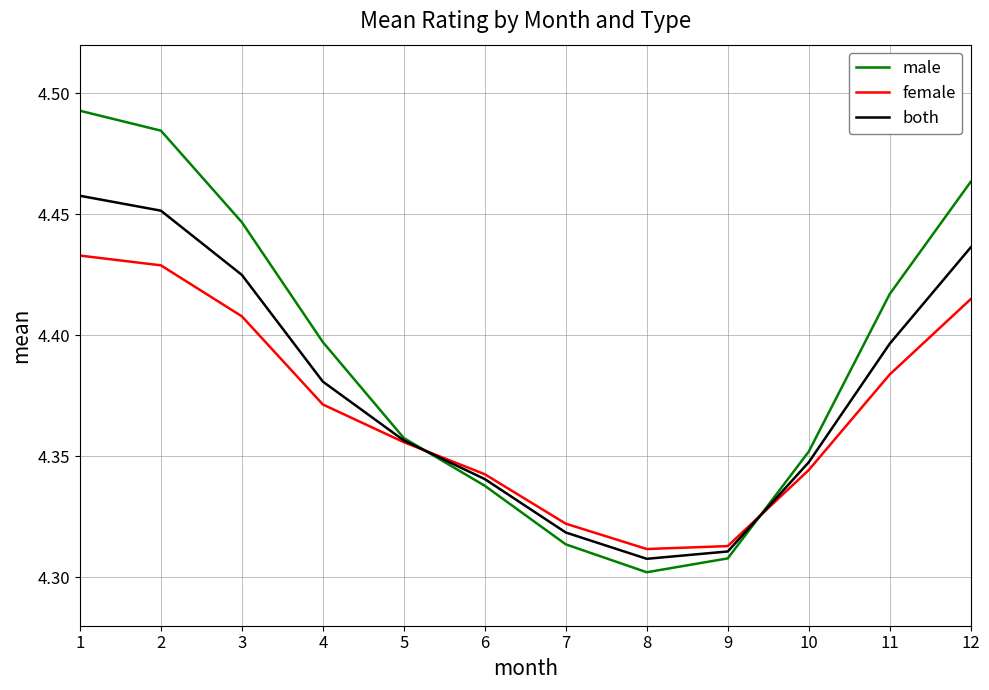

Which series has the widest spread of values?

male